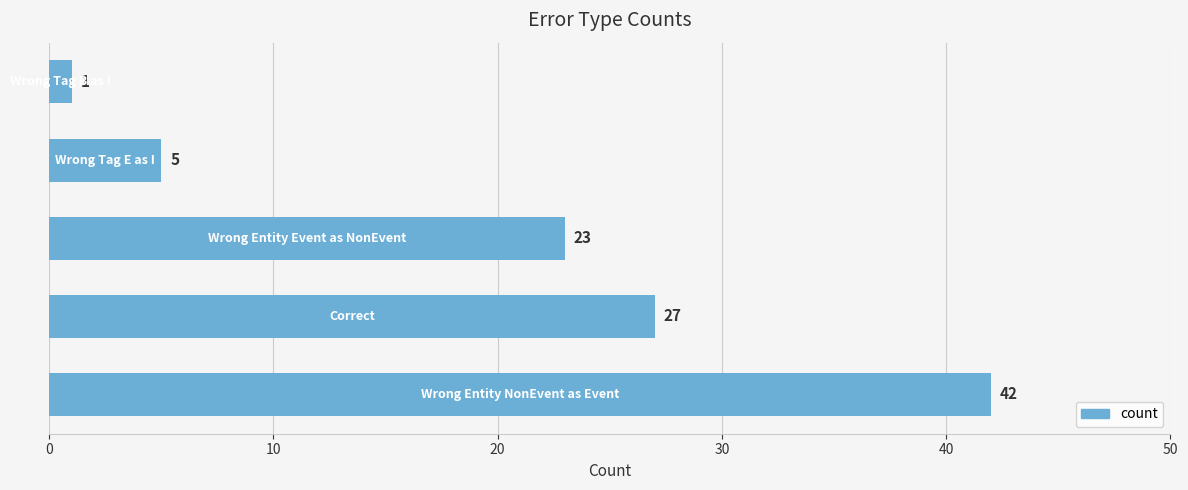

How many series are shown in this chart?

1